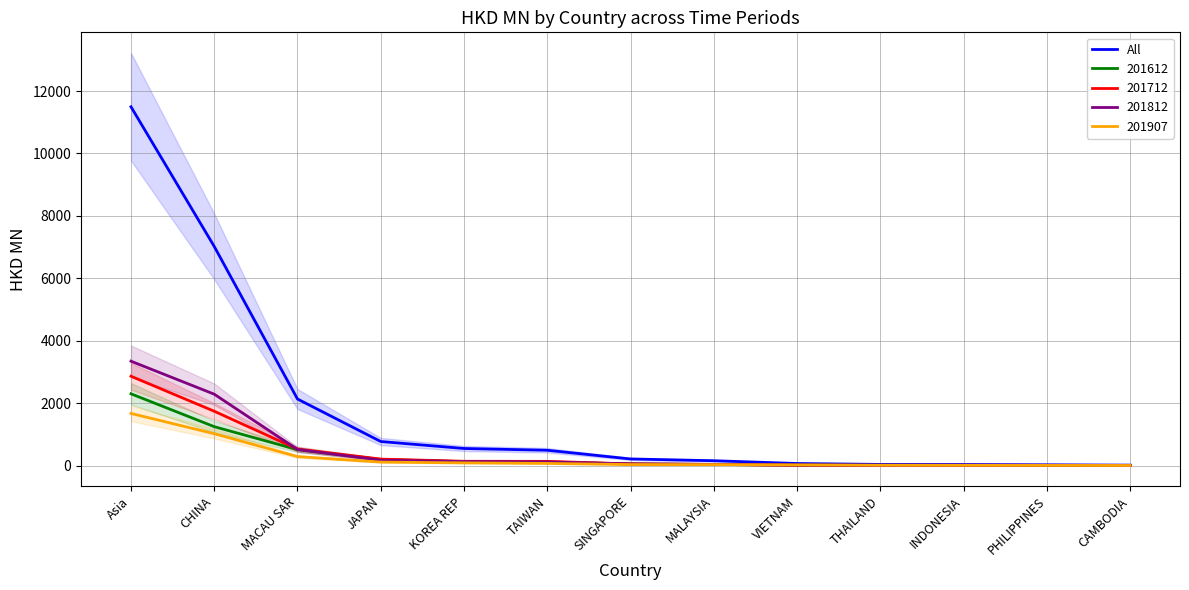

Rank the categories by value from lowest to highest.

CAMBODIA, PHILIPPINES, INDONESIA, THAILAND, VIETNAM, MALAYSIA, SINGAPORE, TAIWAN, KOREA REP, JAPAN, MACAU SAR, CHINA, Asia